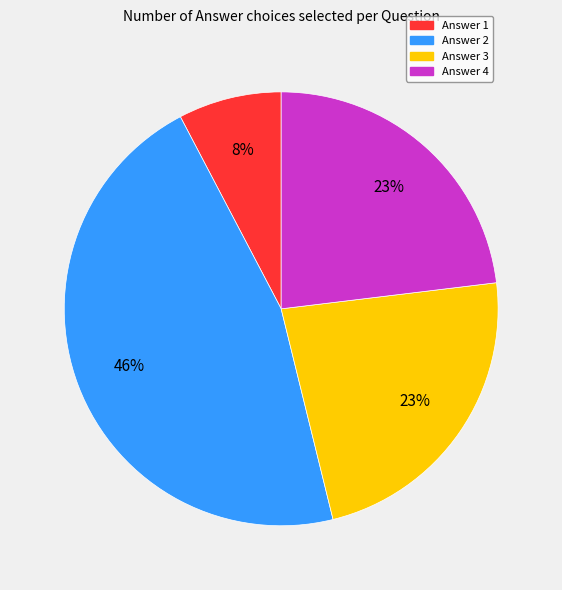

Is there a majority slice in this chart?

No